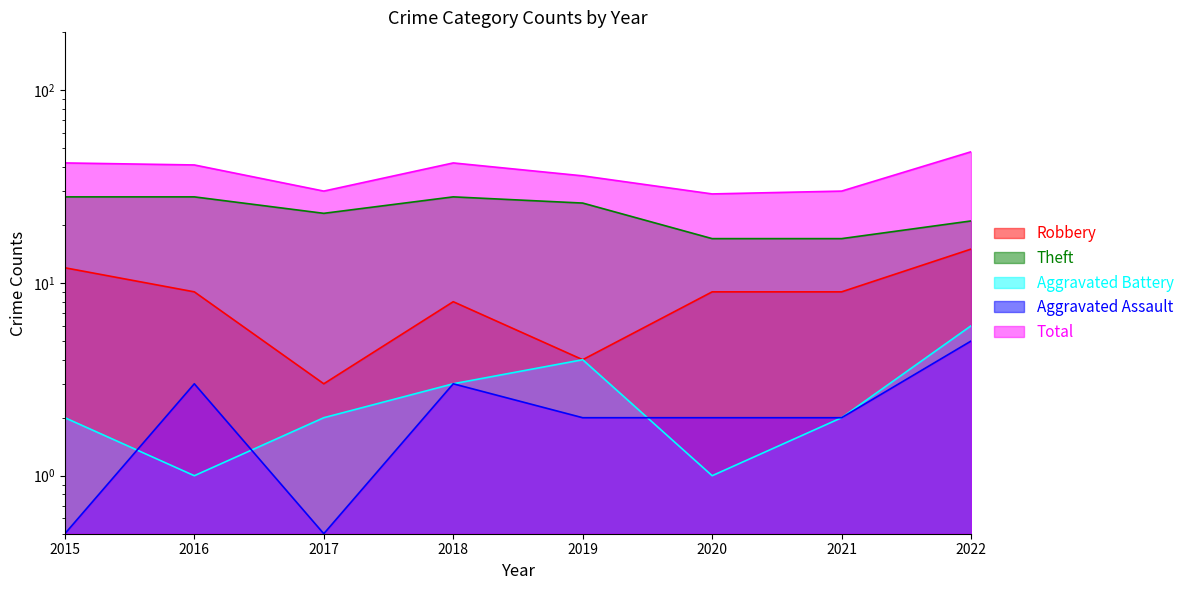

Which series has the largest total across all categories?

Total